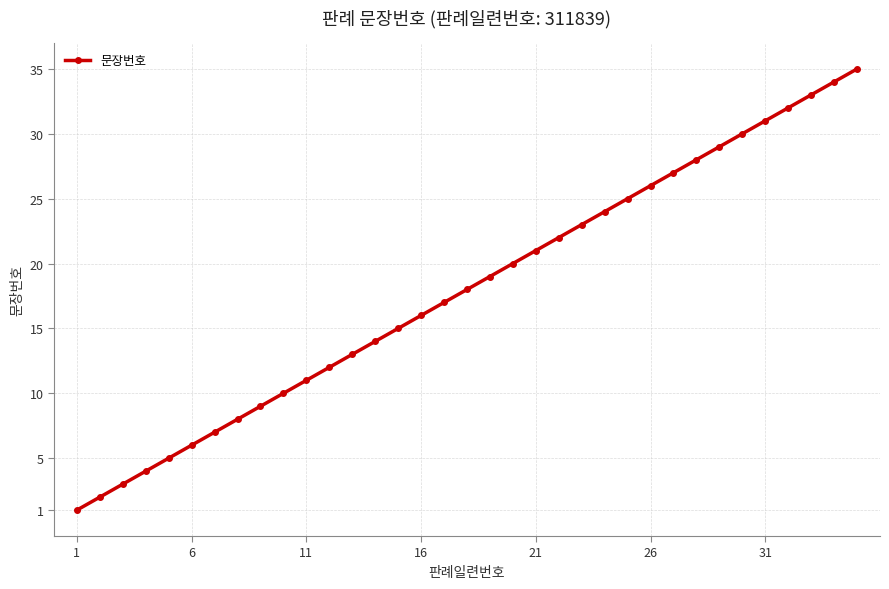

What is the minimum value shown in the chart?

1